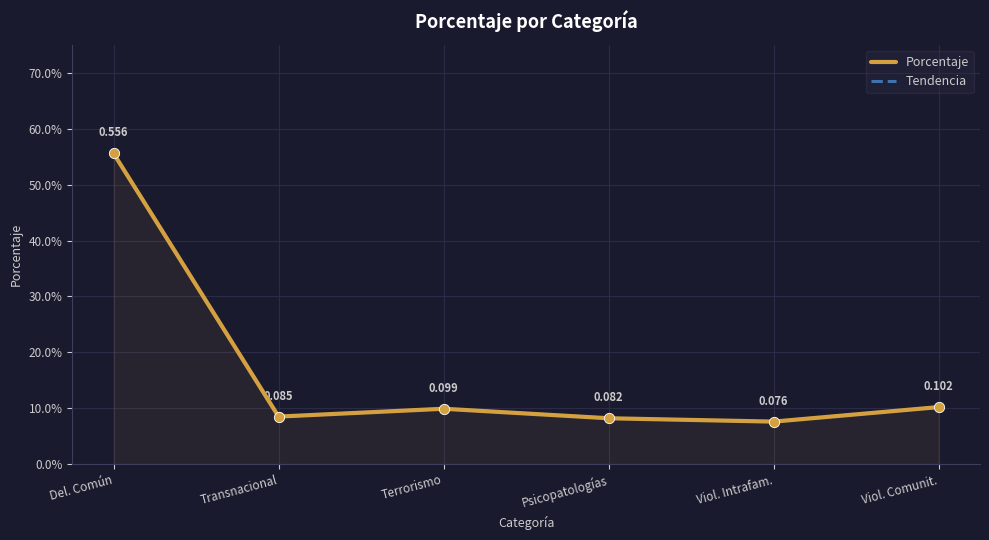

Is the value of Porcentaje at Transnacional greater than the value of Tendencia at Viol. Comunit.?

No